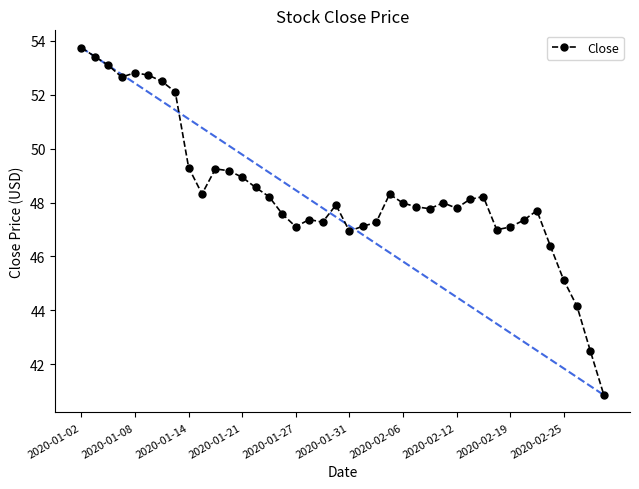

What is the value of the 9th point from the left?

49.3